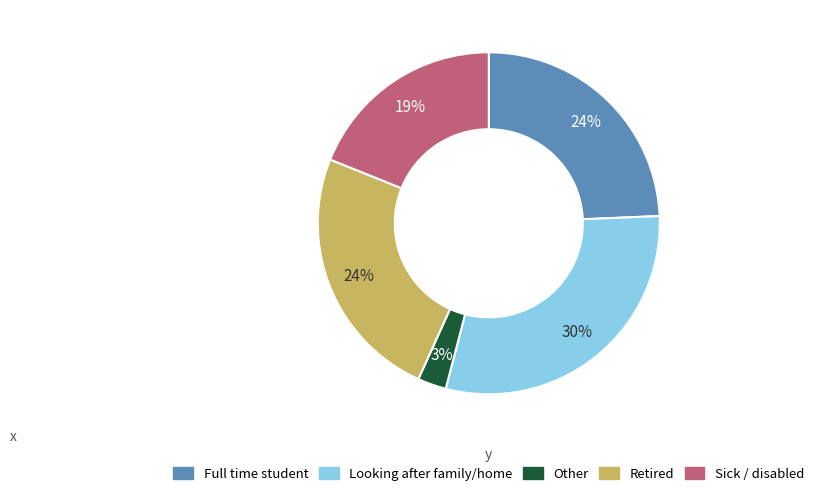

To the nearest percent, what is the difference between the largest and smallest slice percentages?

27%